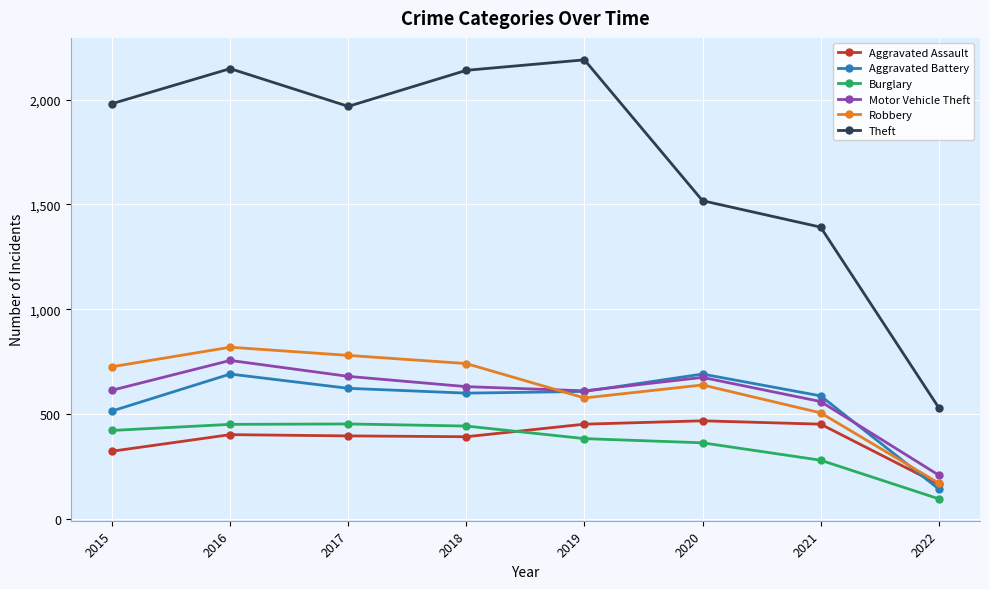

Is the value of Aggravated Battery at 2018 greater than the value of Burglary at 2022?

Yes